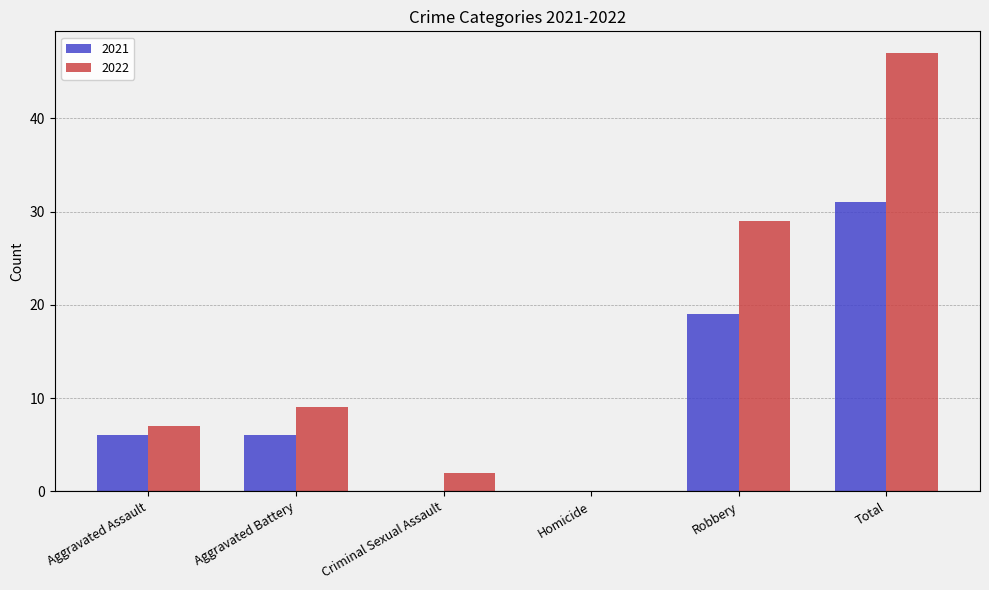

Reading right to left, what are all the values shown in this chart?

2021: 31	19	0	0	6	6
2022: 47	29	0	2	9	7